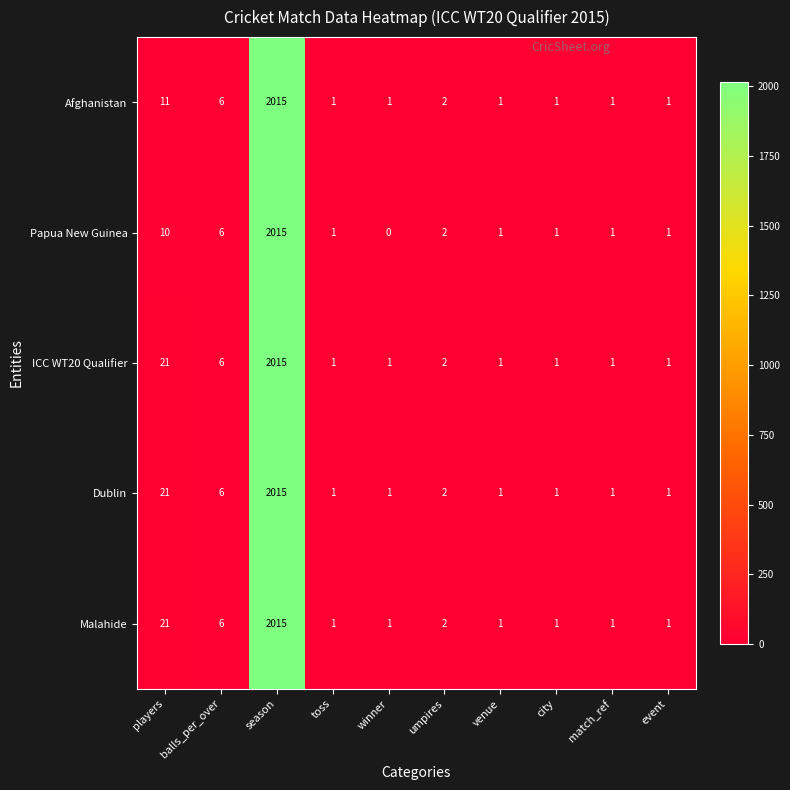

Is the value of Papua New Guinea at balls_per_over greater than the value of Afghanistan at venue?

Yes